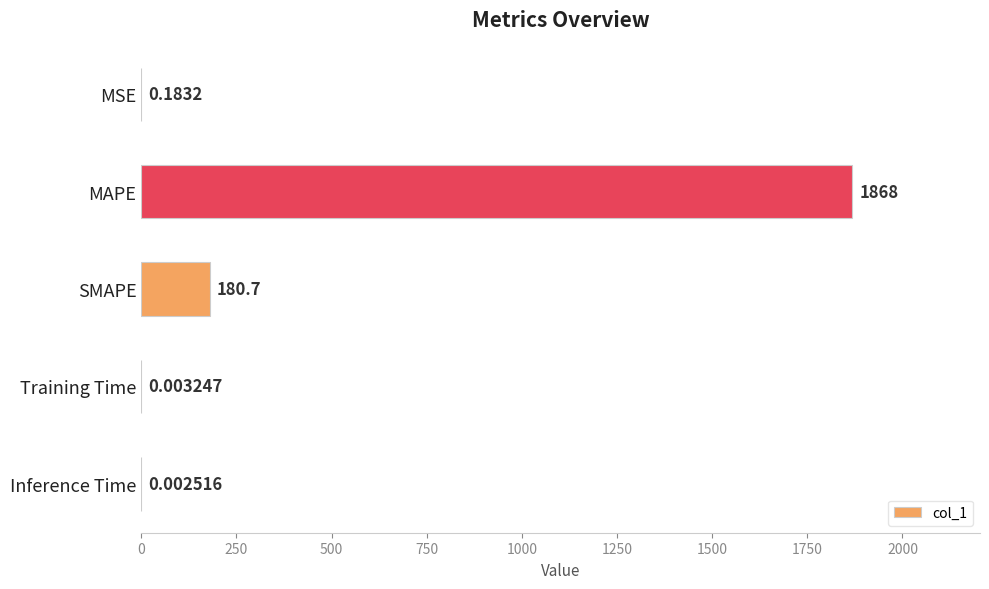

What is the sum of all values?

2048.4